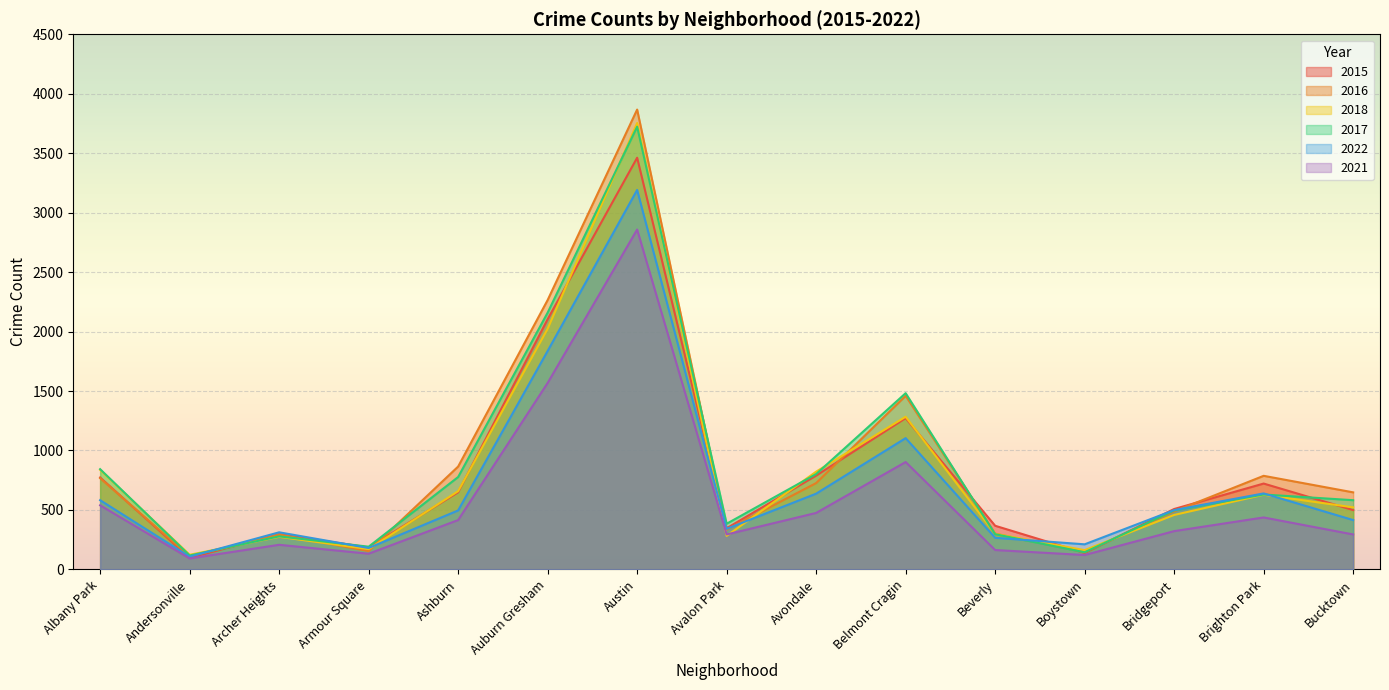

The value of 2021 at Bridgeport is 468. True or false?

False